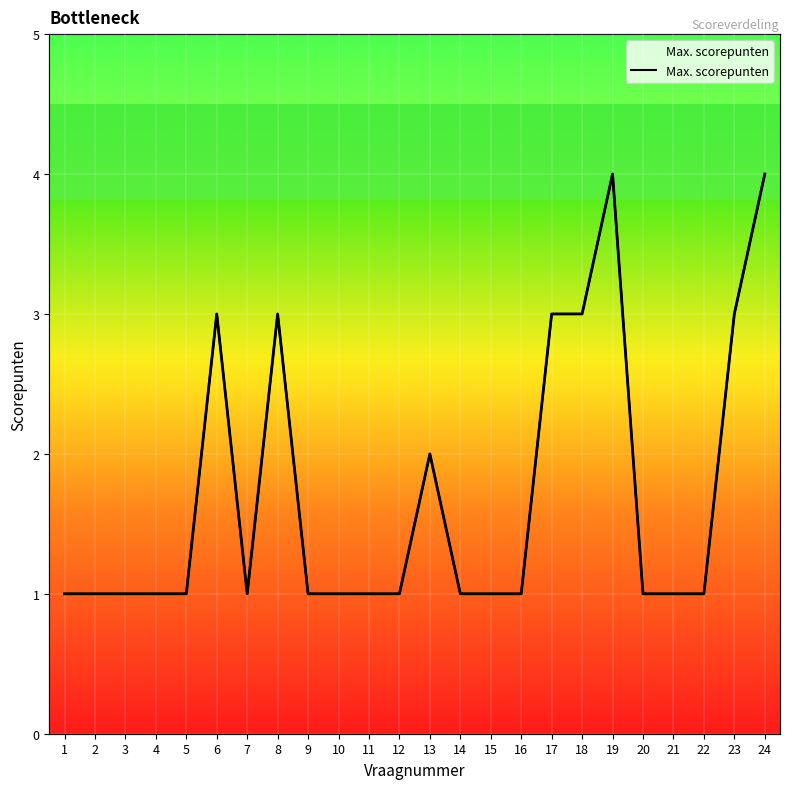

What is the ratio of the value at 16 to the value at 21?

1.0